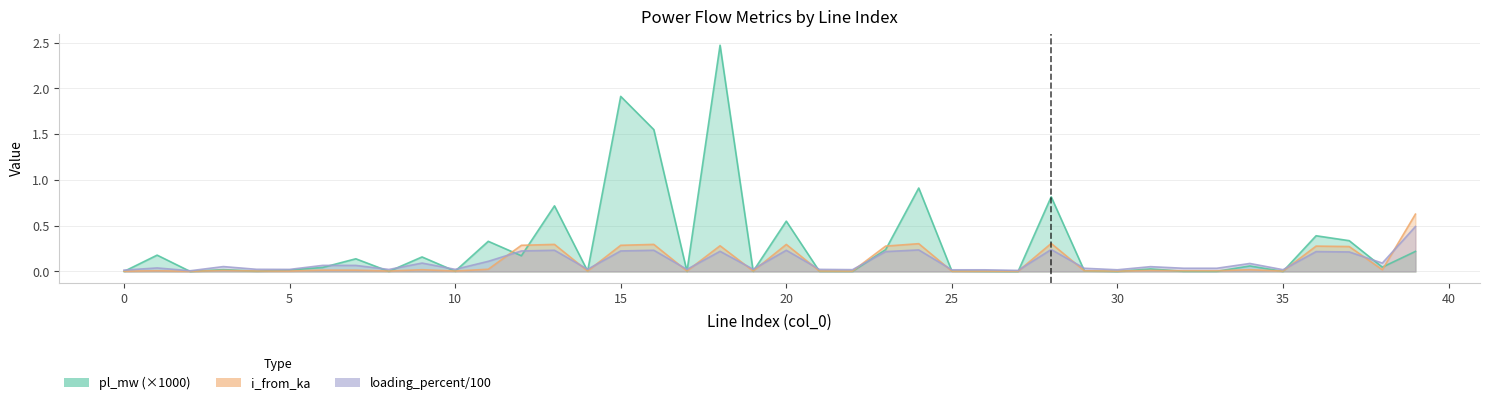

What is the difference between the highest and lowest values at 6?

0.1